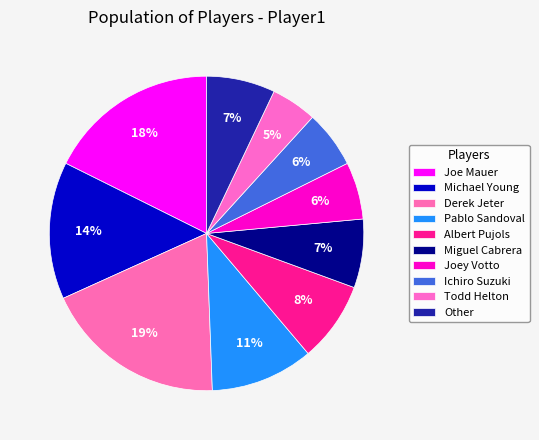

Count the number of slices in the pie.

10